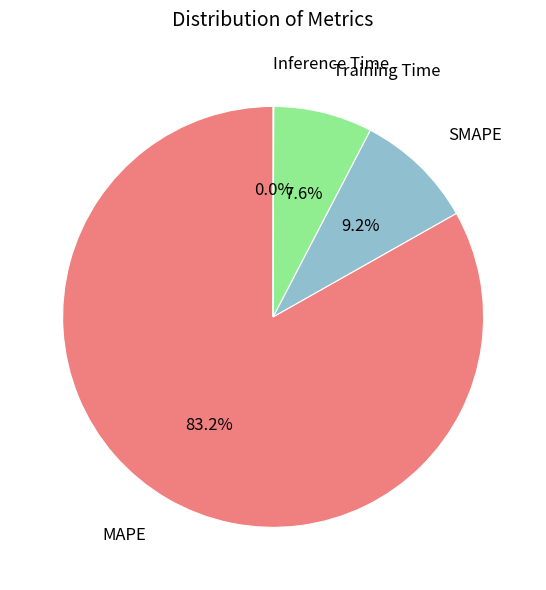

Is there any slice that represents more than half of the pie?

Yes